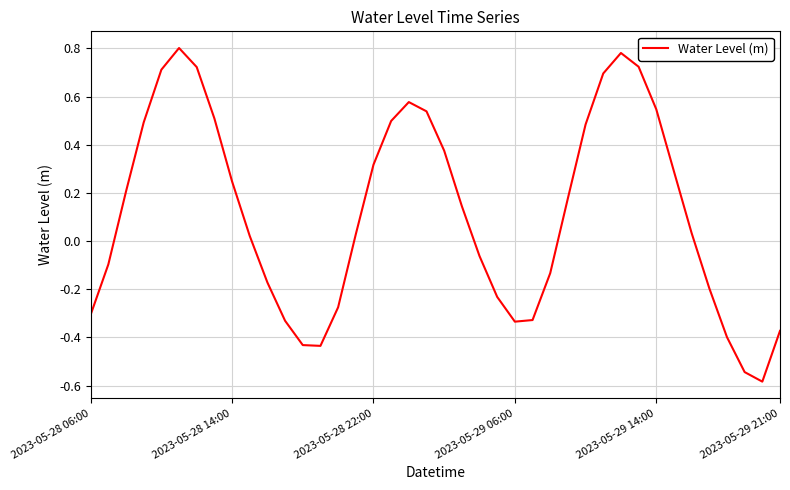

What is the difference between the maximum and minimum values?

1.4